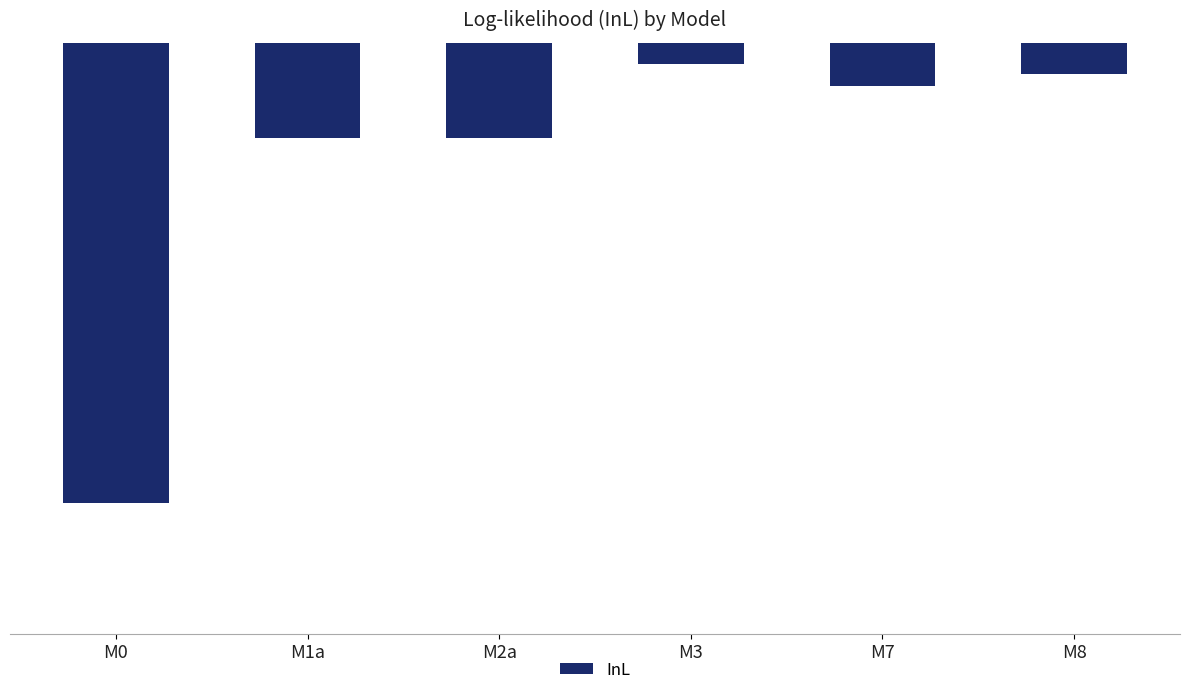

What is the smallest value displayed?

-3294.8